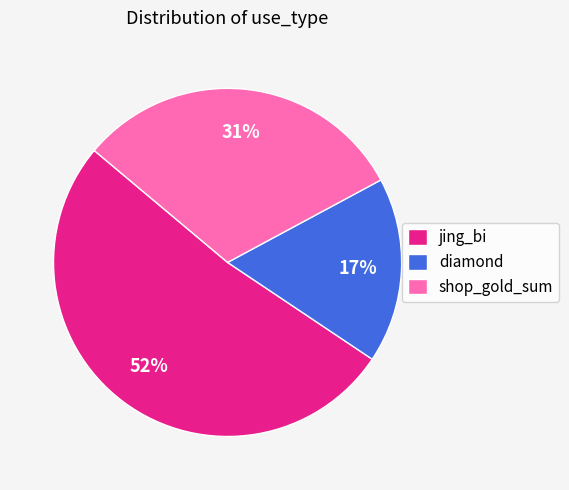

Is there any slice that represents more than half of the pie?

Yes